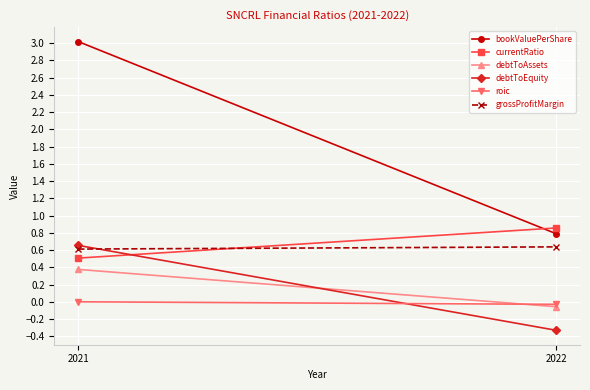

What is the sum of all currentRatio values?

1.4